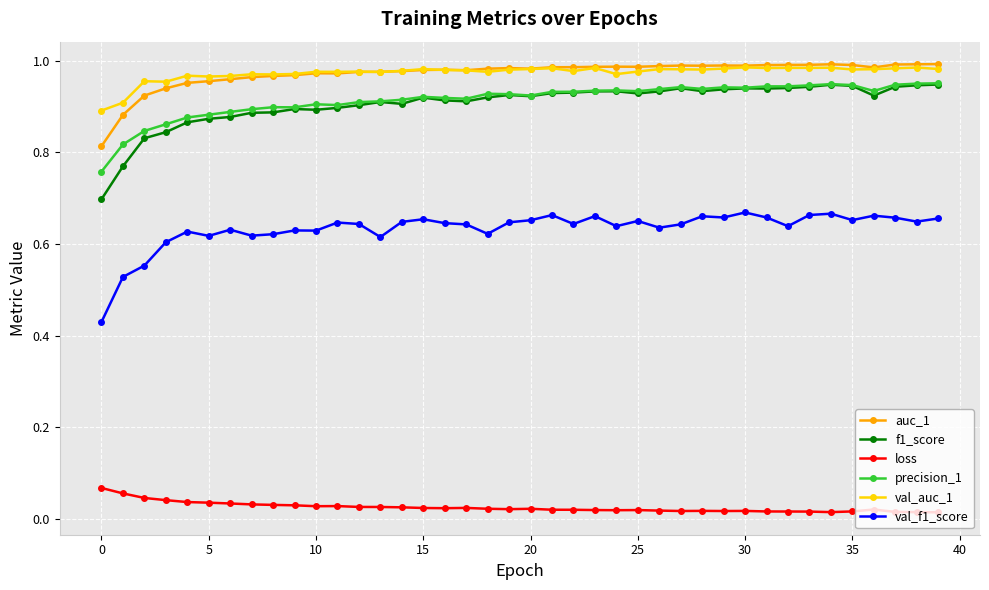

Which series has the widest spread of values?

f1_score